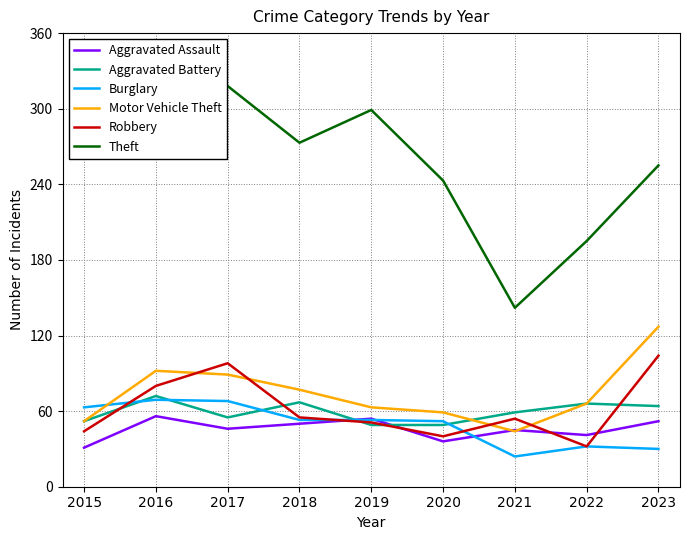

True or false: Aggravated Battery and Theft cross at least once.

False